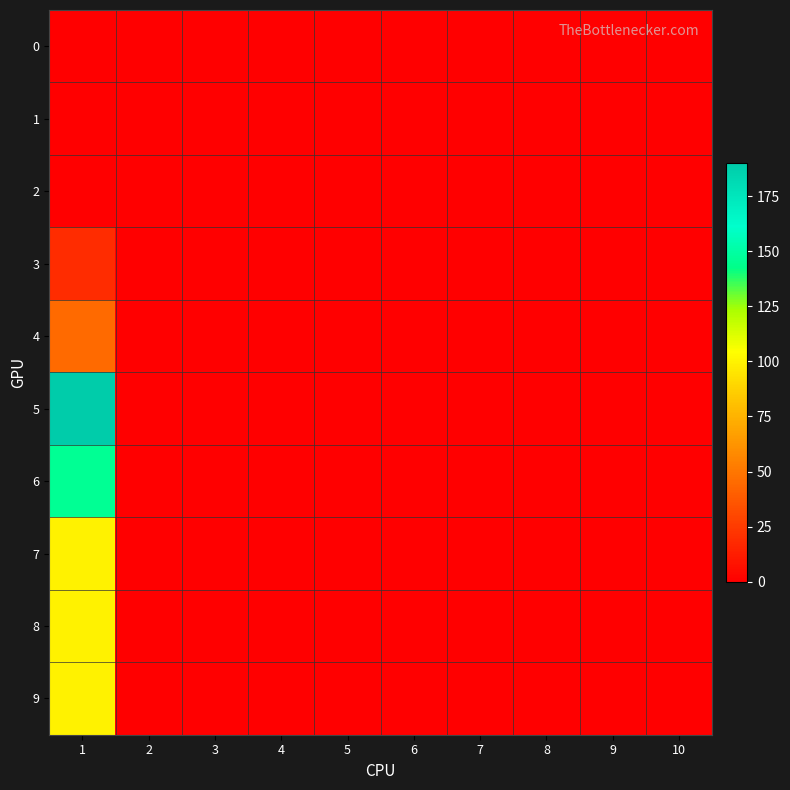

Which series has the widest spread of values?

5